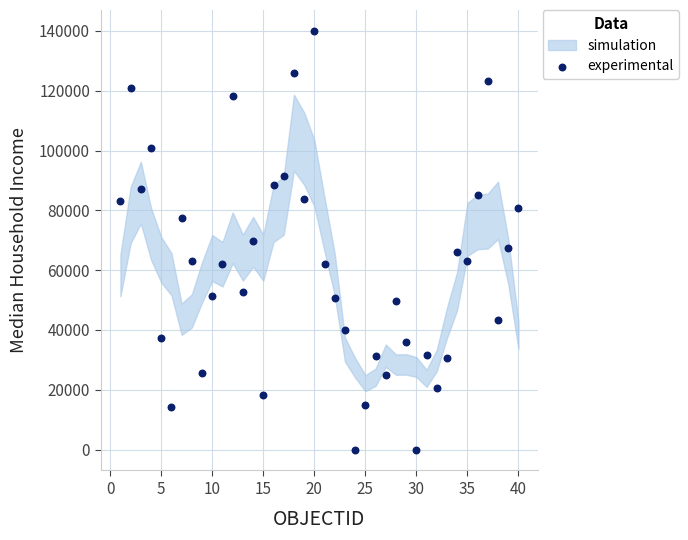

What is the range of X values (max minus min)?

39